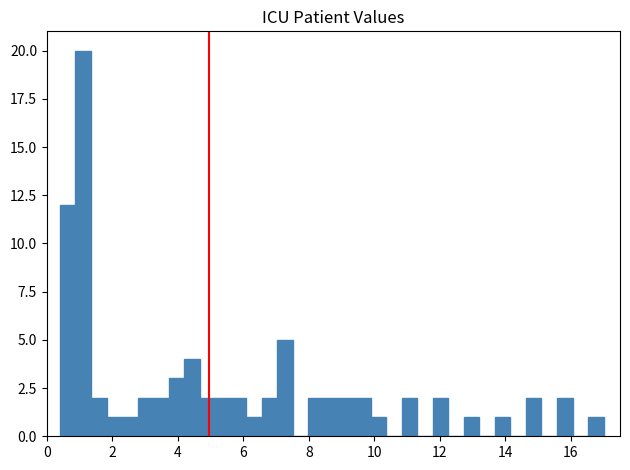

Read against the x-axis, roughly where is the centre of the tallest bar?

1.2